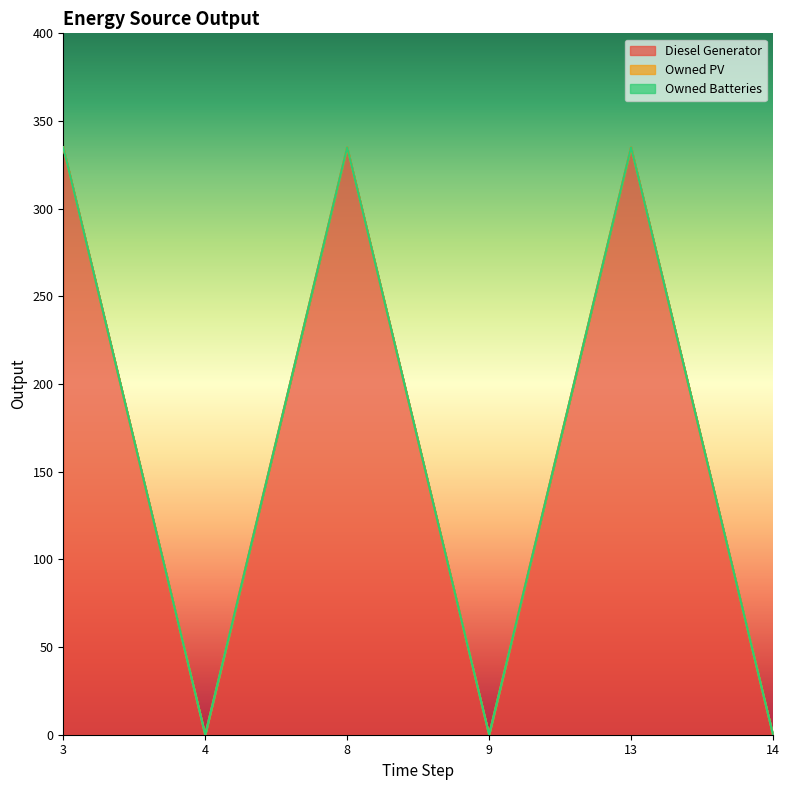

How many lines are shown in the chart?

3